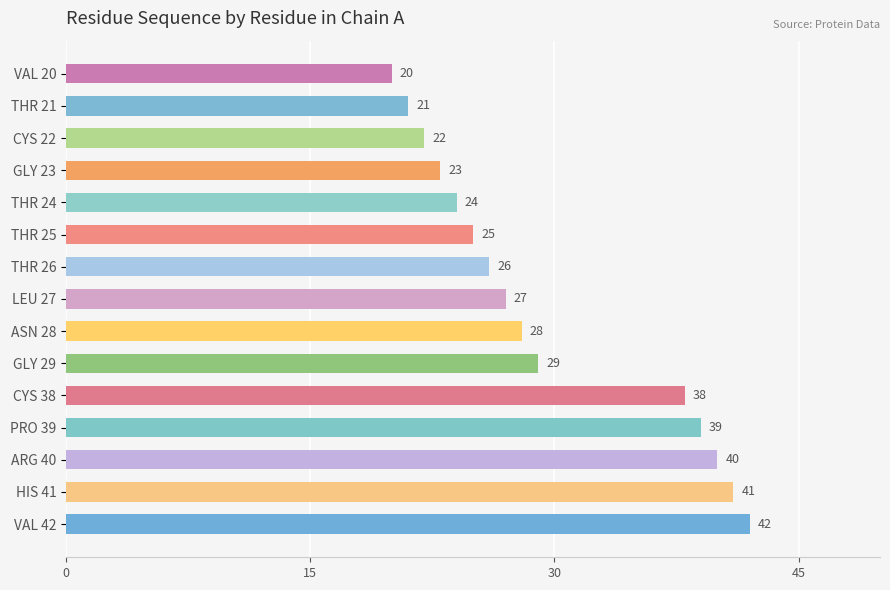

What is the label of the 10th bar from the bottom?

THR 25